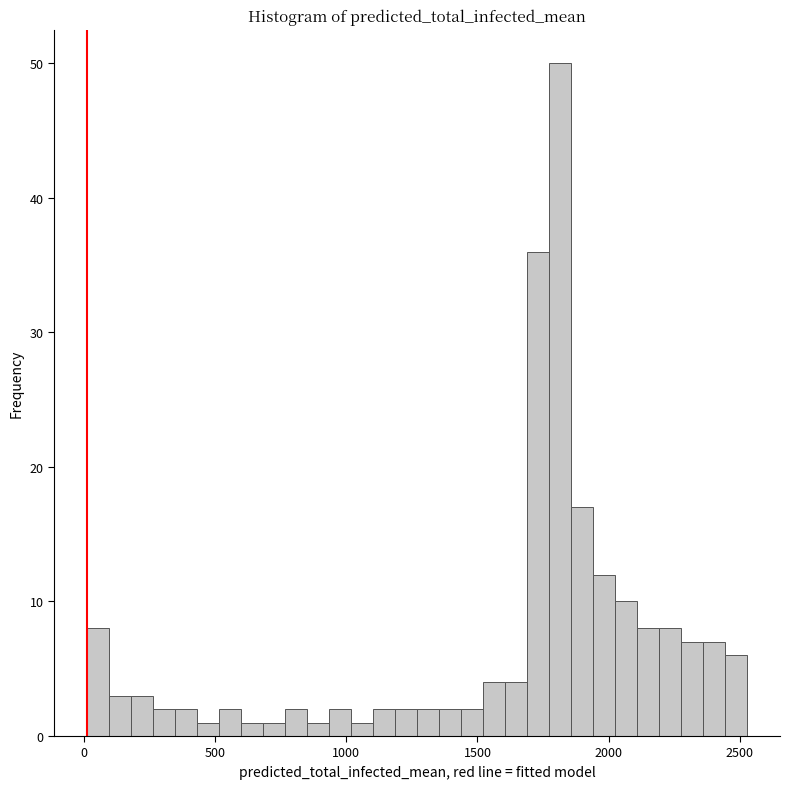

Around what value on the x-axis is the tallest bar? Give the approximate position of its centre, as read against the axis.

1800